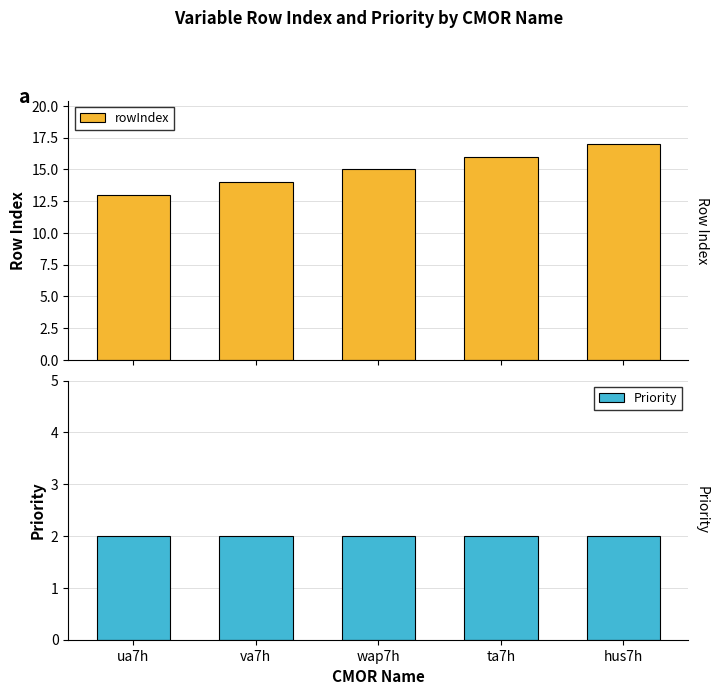

Where is Priority nearest to the value 2?

ua7h